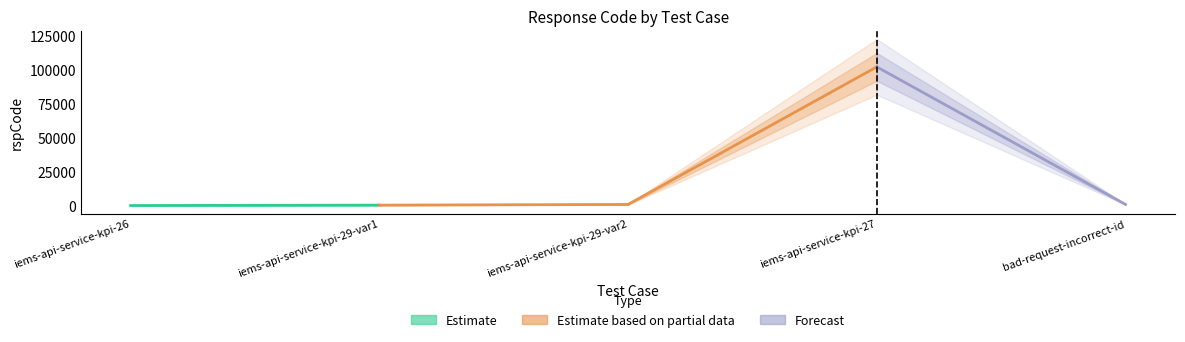

Reading left to right, transcribe all the data shown in this chart.

iems-api-service-kpi-26=200	iems-api-service-kpi-29-var1=500	iems-api-service-kpi-29-var2=1001	iems-api-service-kpi-27=102101	bad-request-incorrect-id=1001